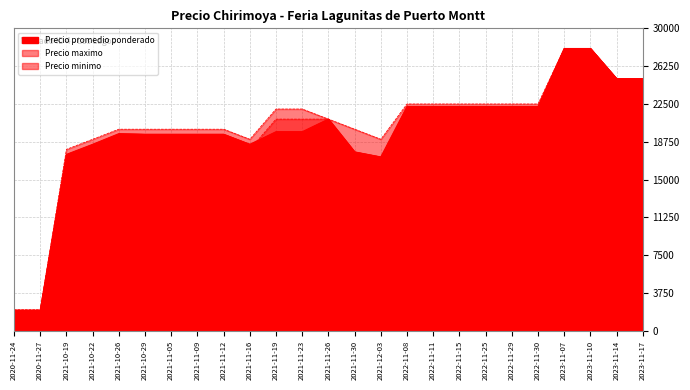

Rank the series by their maximum value, from highest to lowest.

Precio promedio ponderado, Precio maximo, Precio minimo